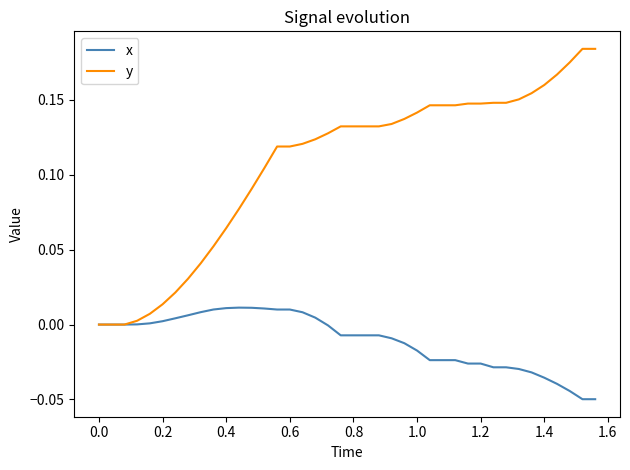

Which series has the widest spread of values?

y